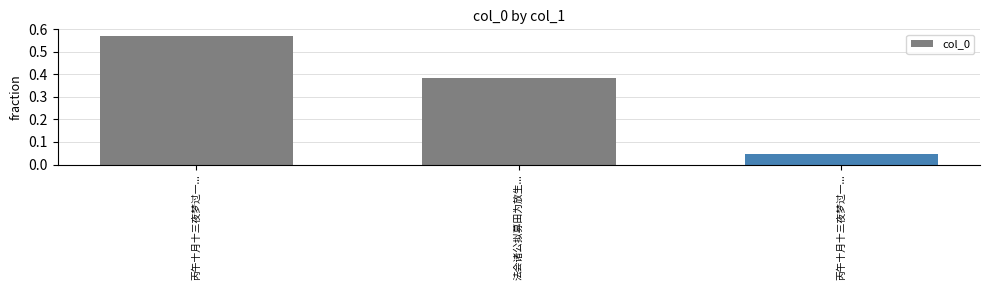

Reading left to right, what are all the values shown in this chart?

0.6	0.4	0.0